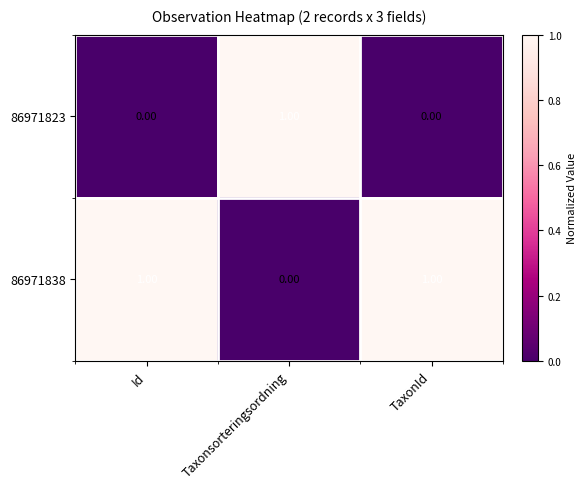

Which series has the largest total across all categories?

86971838